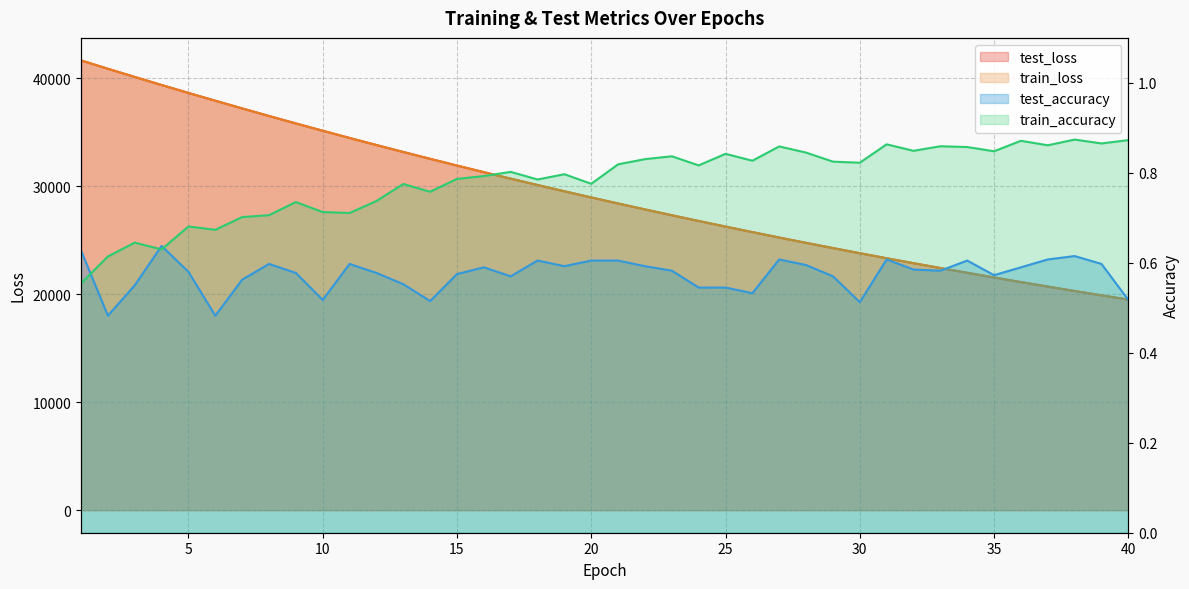

What is the value of the train_loss point at the 5th from the left?

38660.4